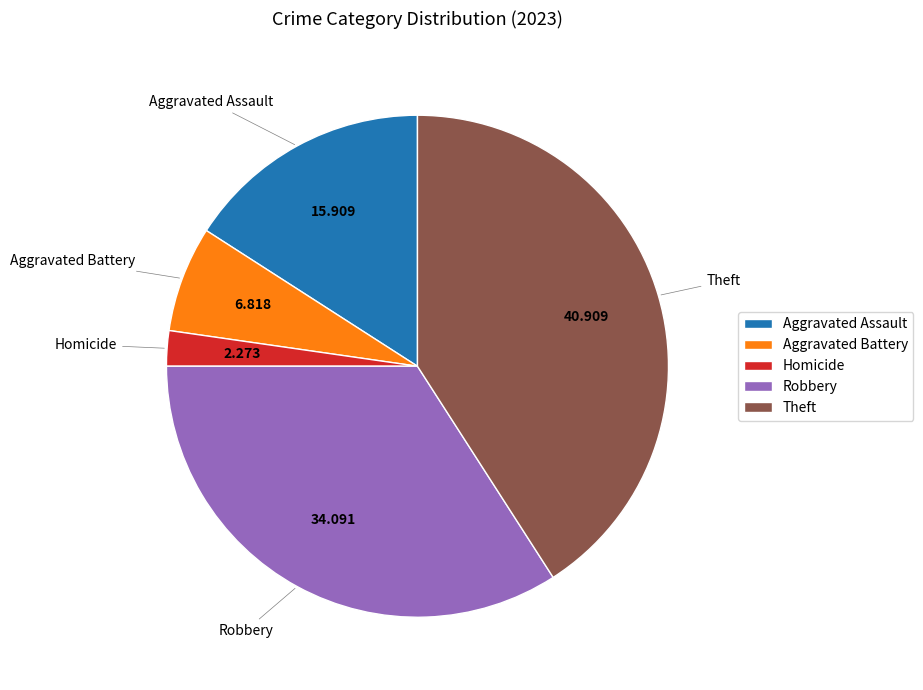

Rank the categories by value from highest to lowest.

Theft, Robbery, Aggravated Assault, Aggravated Battery, Homicide